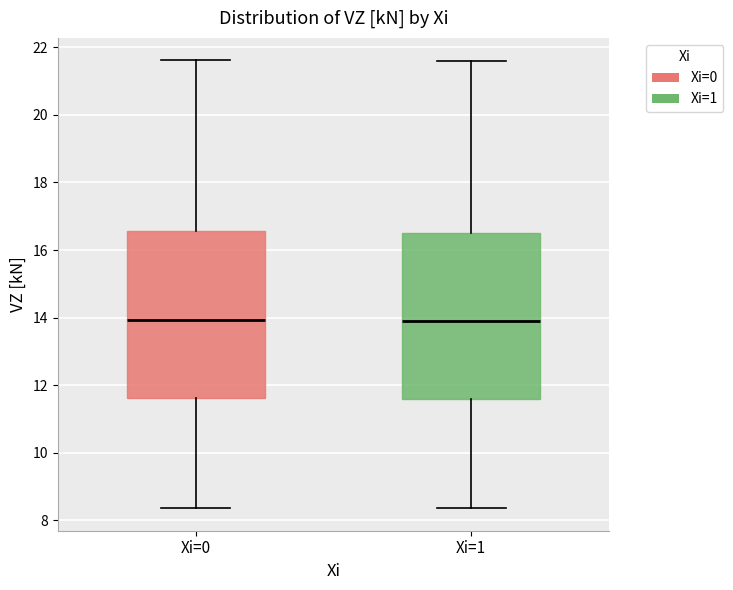

Where does the lower whisker of the box for Xi=1 end on the y-axis? The values are not printed on the chart, so give them approximately, as read against the axis.

8.4